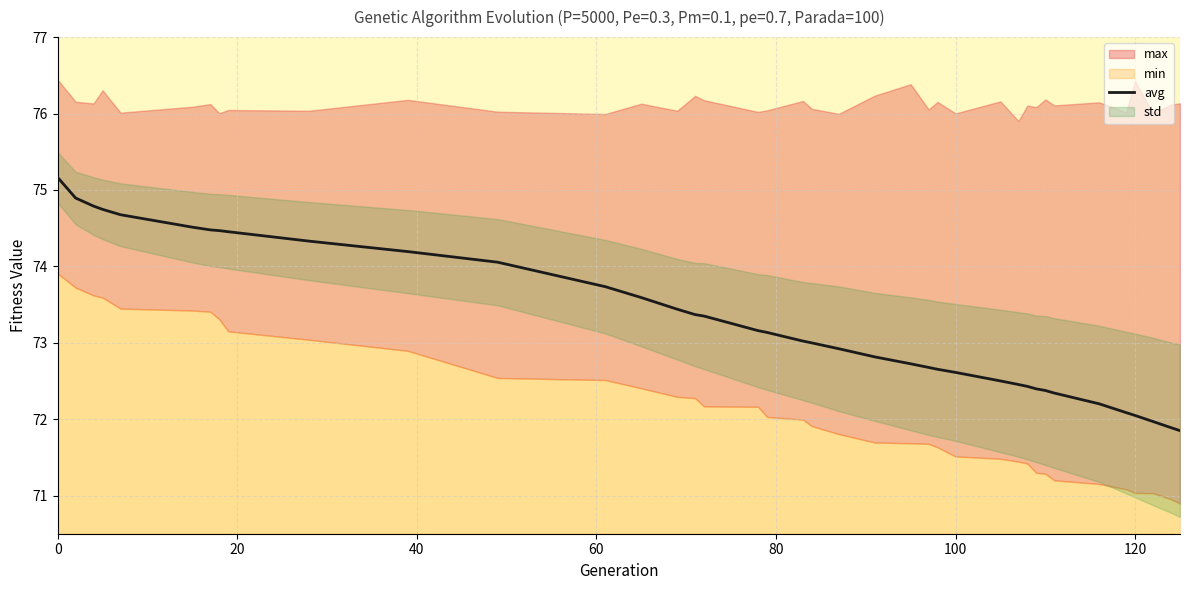

True or false: there are more than 0 points higher than both neighbors.

False